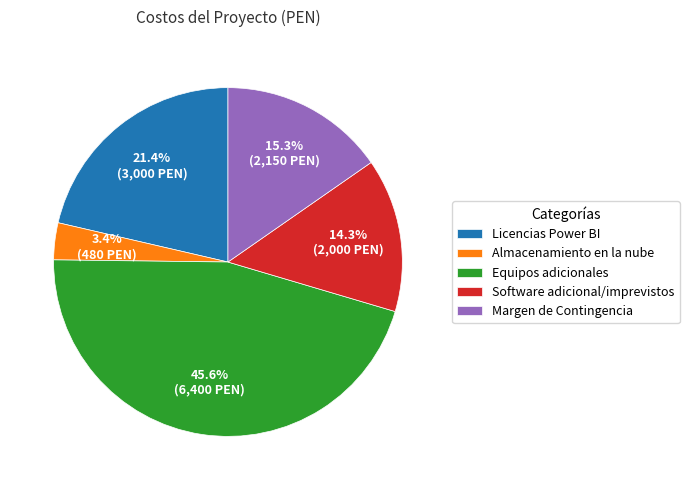

Rank the categories by value from highest to lowest.

Equipos adicionales, Licencias Power BI, Margen de Contingencia, Software adicional/imprevistos, Almacenamiento en la nube